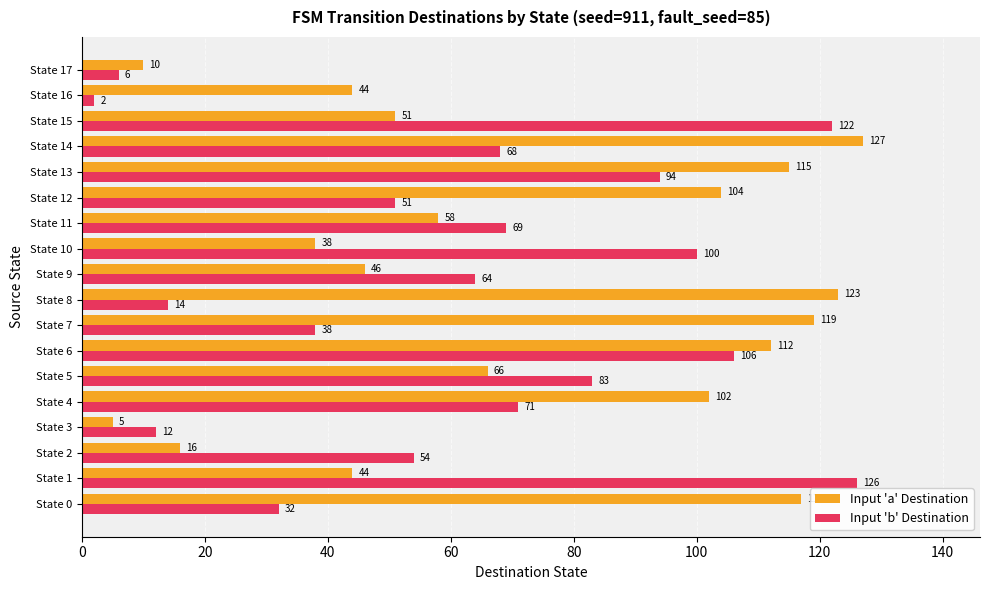

What is the minimum value shown in the chart?

2